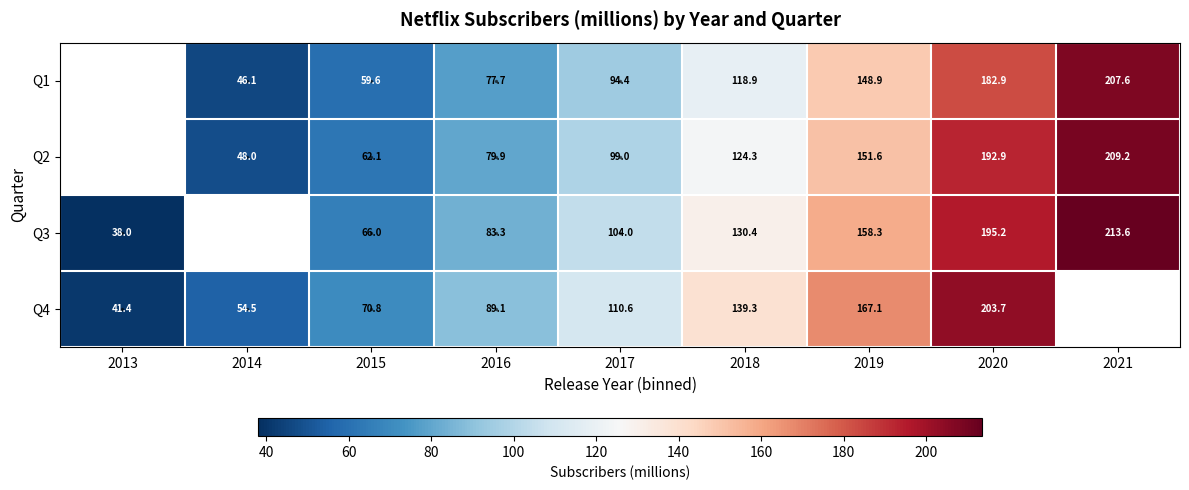

At which category does the chart reach its peak across all series?

2021